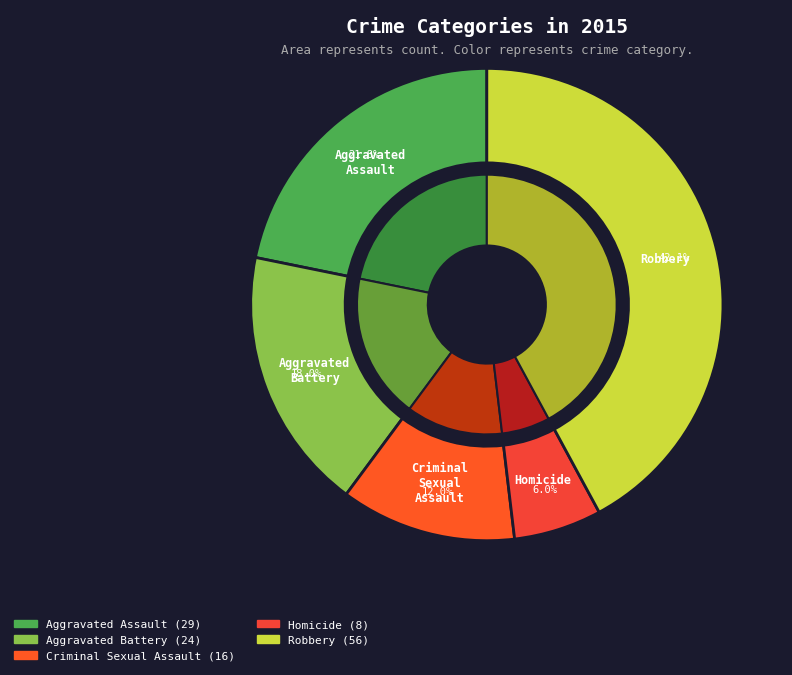

The Aggravated Battery slice represents 18% of the pie. True or false?

True